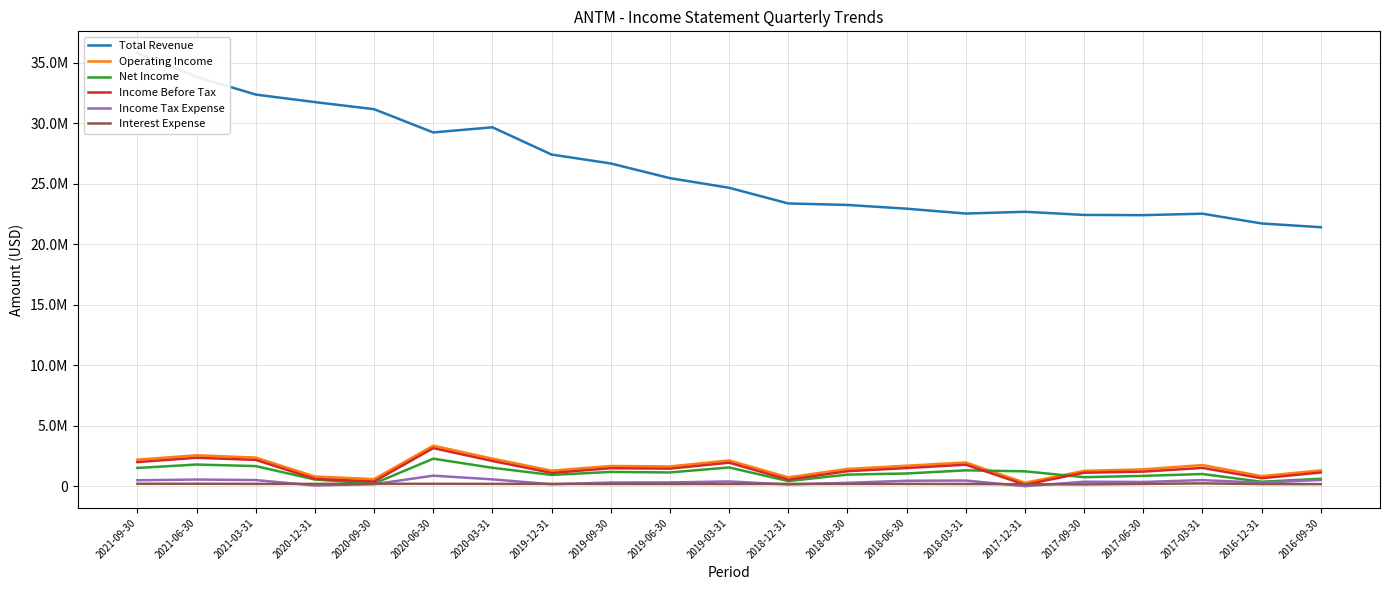

What value does the Total Revenue series have at 2020-12-31, to the nearest 50?

31760000